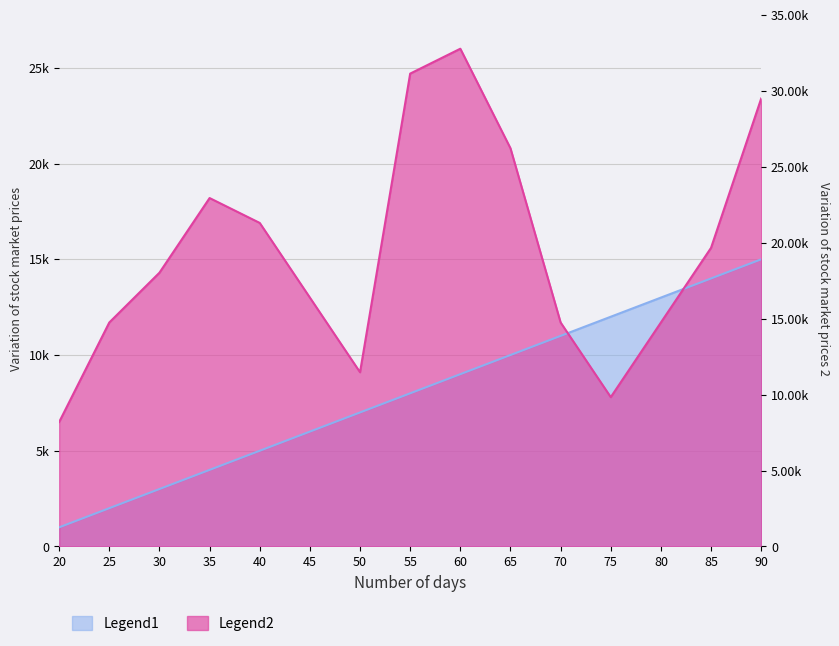

List the labels in order of Legend2 value, largest first.

60, 55, 90, 65, 35, 40, 85, 30, 45, 25, 70, 80, 50, 75, 20